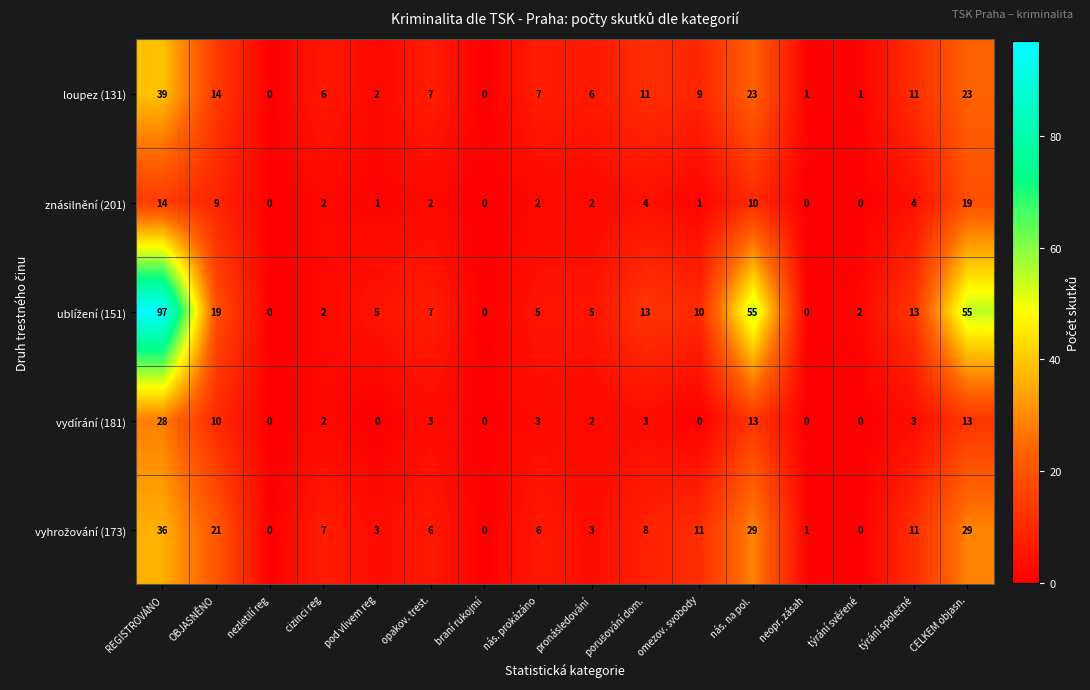

At how many categories does at least one series exceed 37?

3